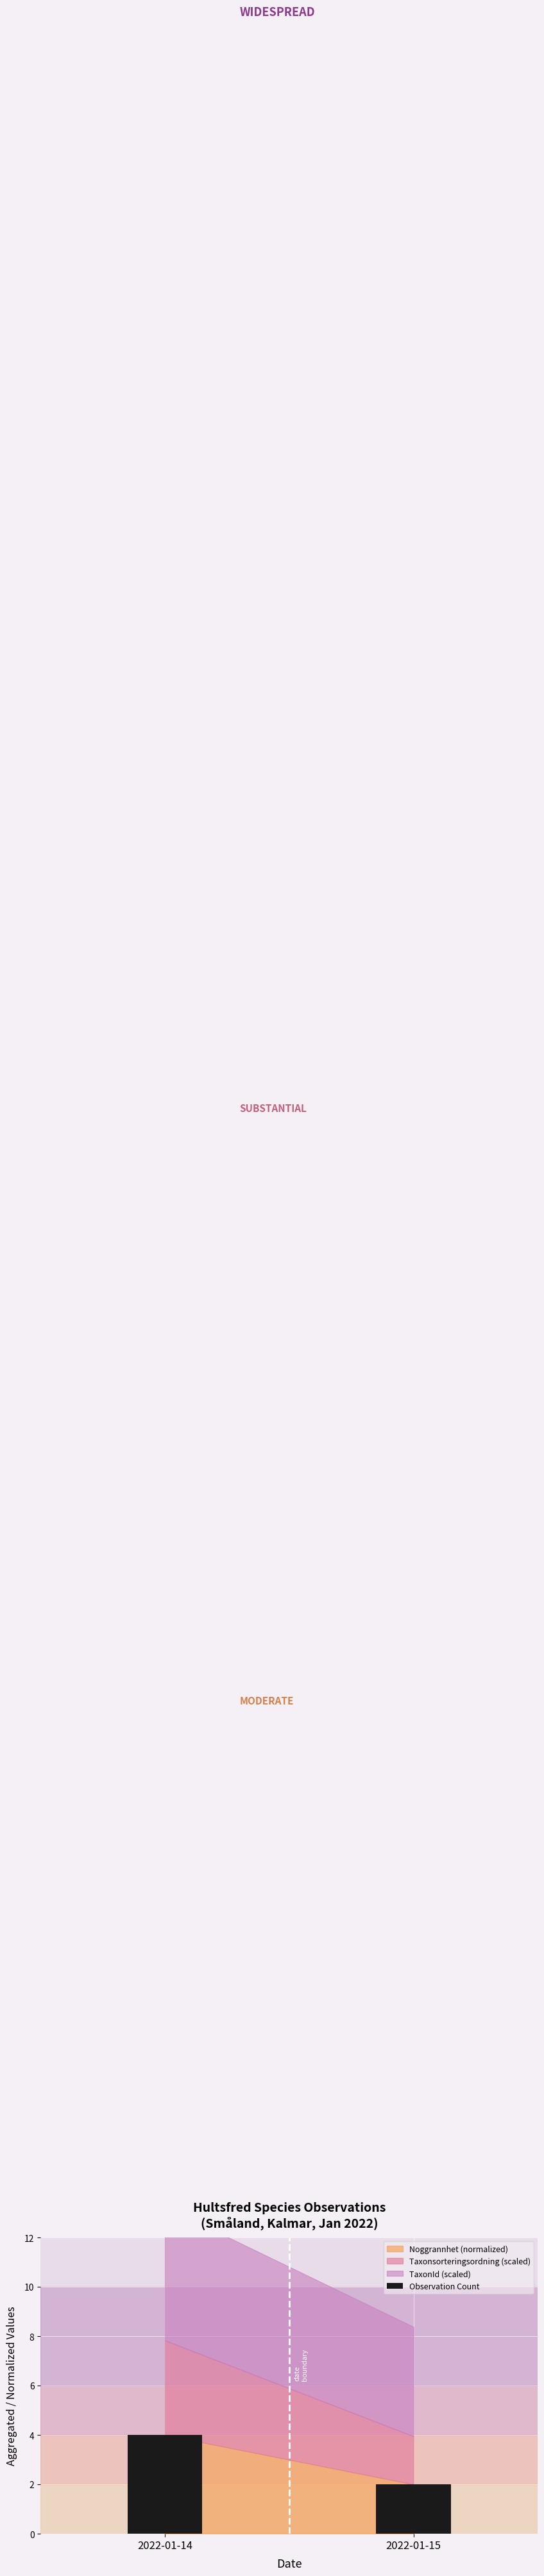

Reading right to left, list all the values displayed in this chart.

2022-01-15=2	2022-01-14=4